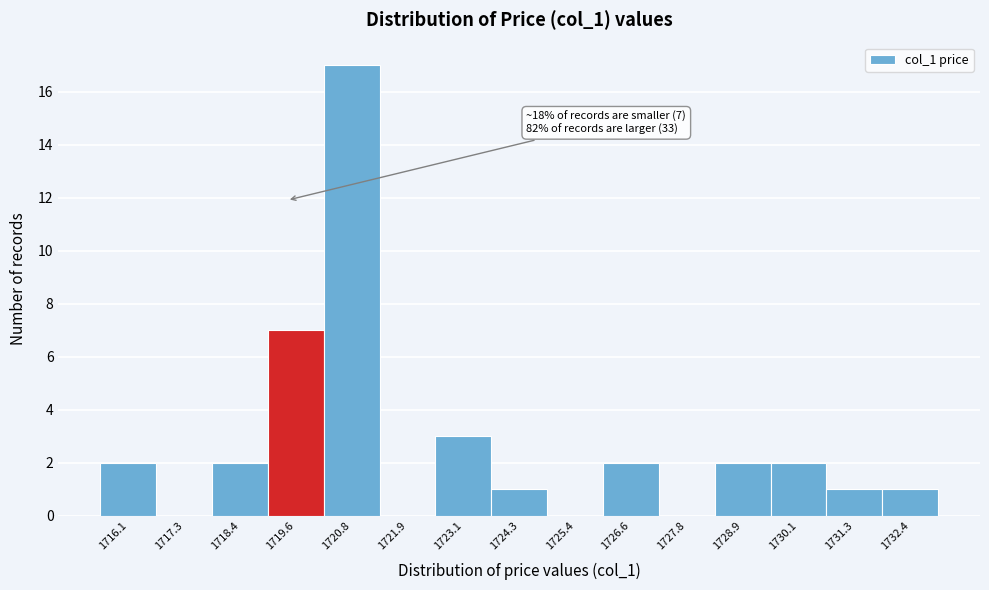

Reading left to right, transcribe all the data shown in this chart.

1716.1=2	1717.3=0	1718.4=2	1719.6=7	1720.8=17	1721.9=0	1723.1=3	1724.3=1	1725.4=0	1726.6=2	1727.8=0	1728.9=2	1730.1=2	1731.3=1	1732.4=1